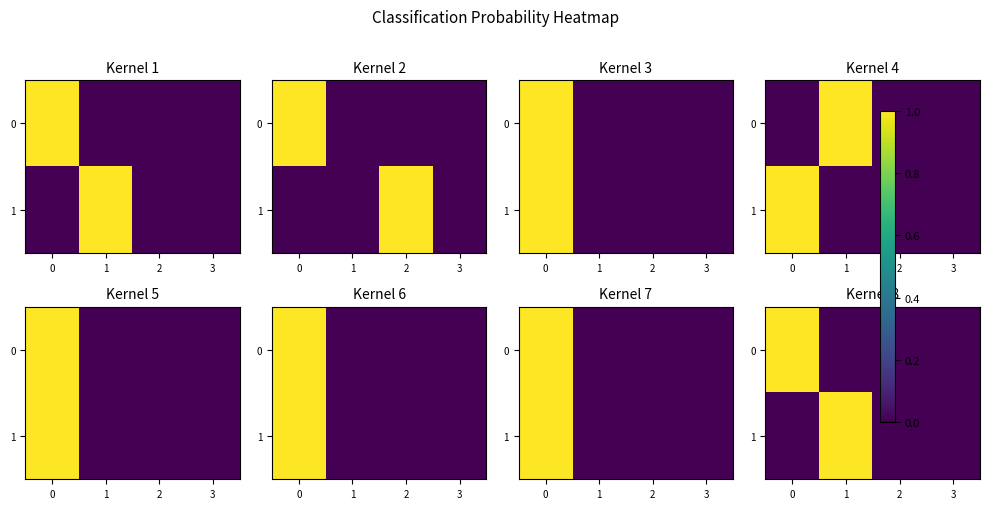

What is the sum of all 1 values?

1.0